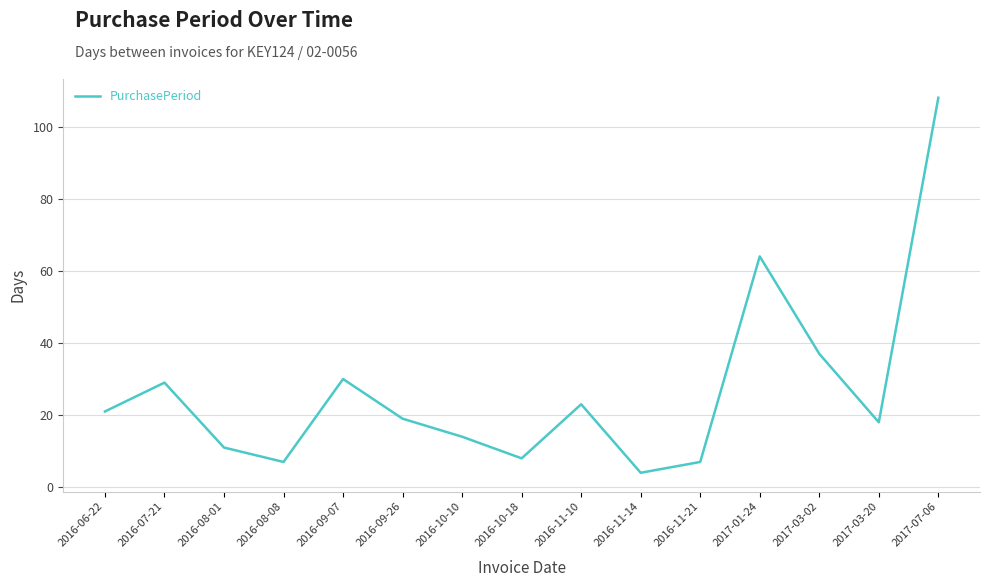

What value does the data have at 2017-07-06, to the nearest 10?

110